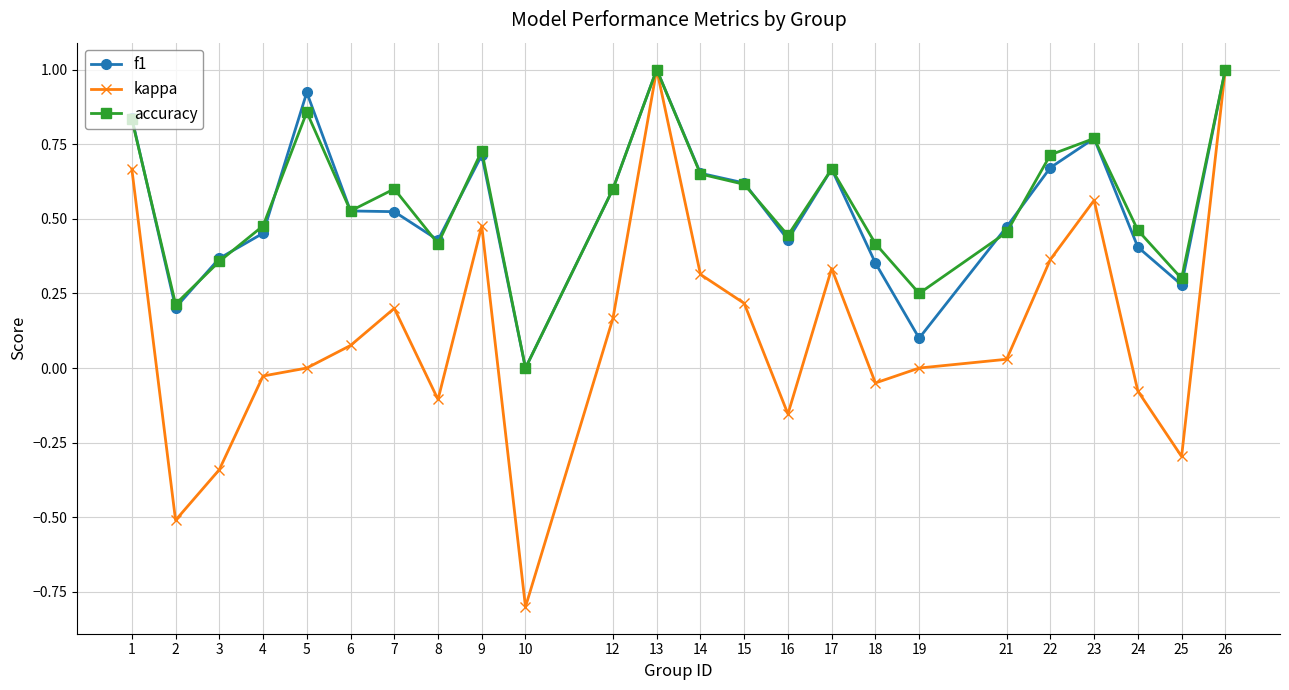

What are all the series names shown in the legend?

f1, kappa, accuracy